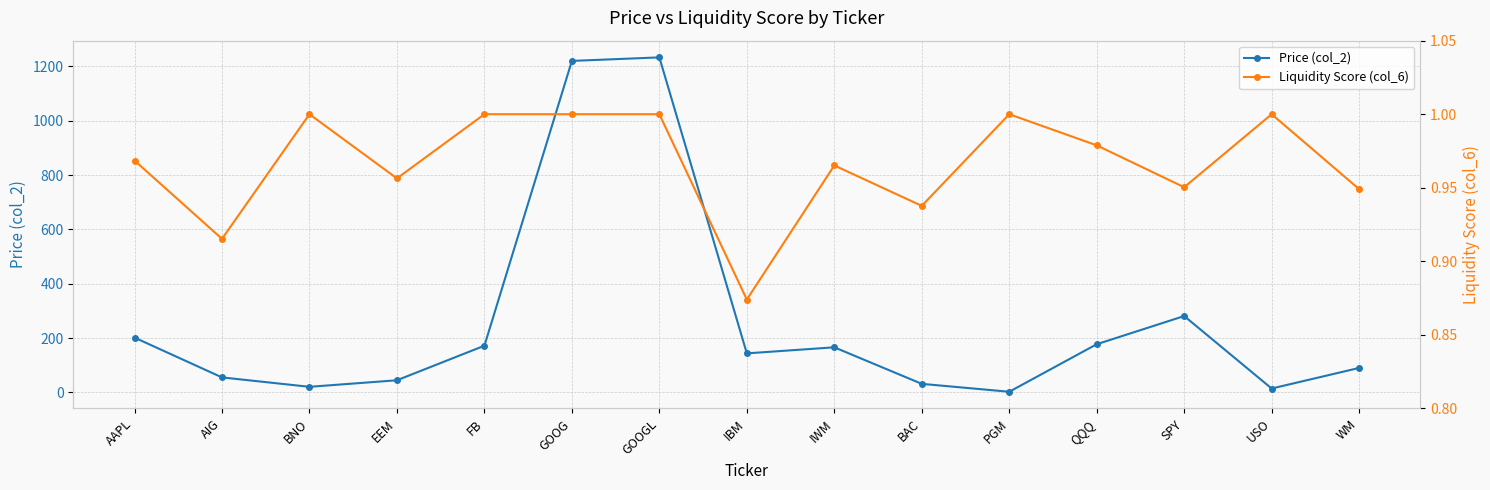

At which label does Price (col_2) first exceed 143?

AAPL